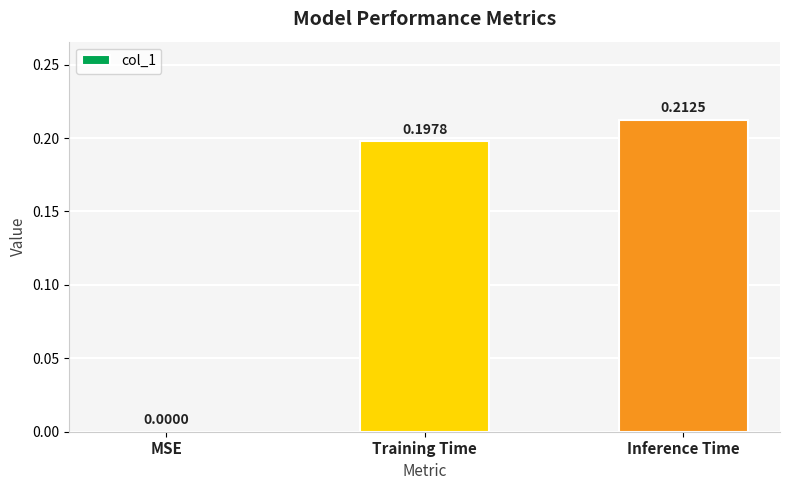

How many positive values are there?

2